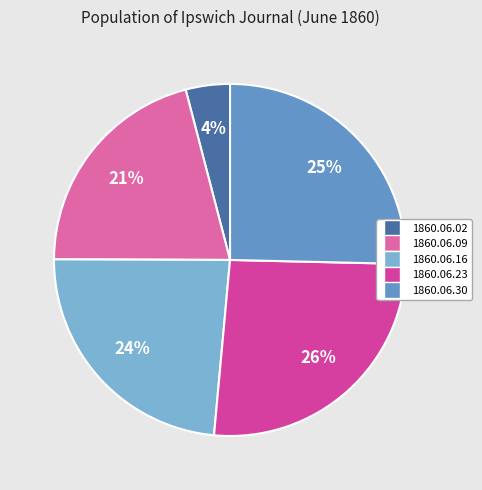

Is it true that 1860.06.30 is 25% of the pie?

True